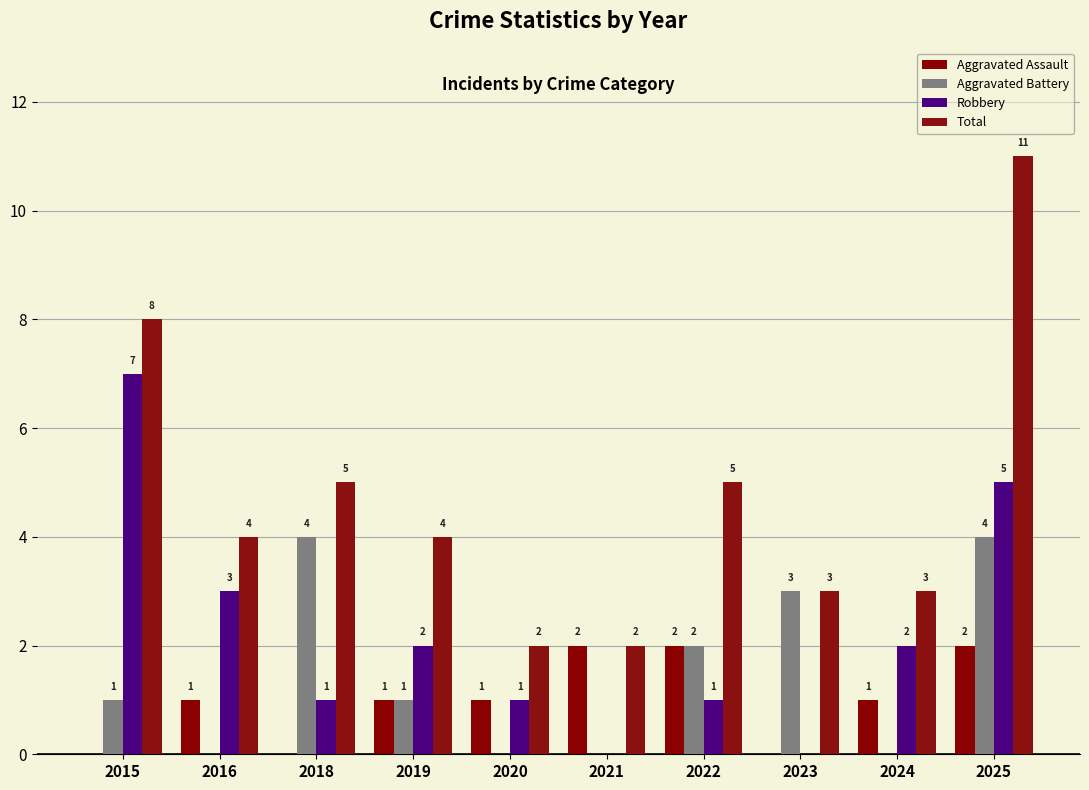

How many categories are shown in the chart?

10